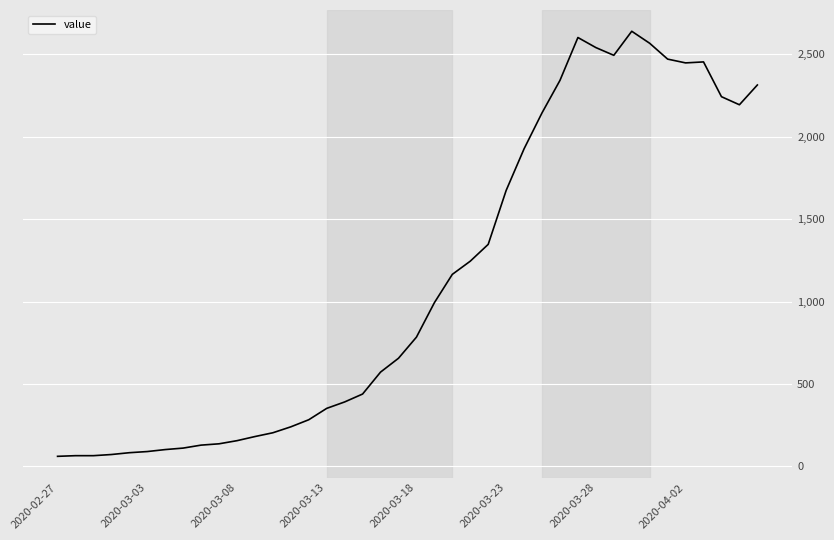

What is the difference between the maximum and minimum values?

2579